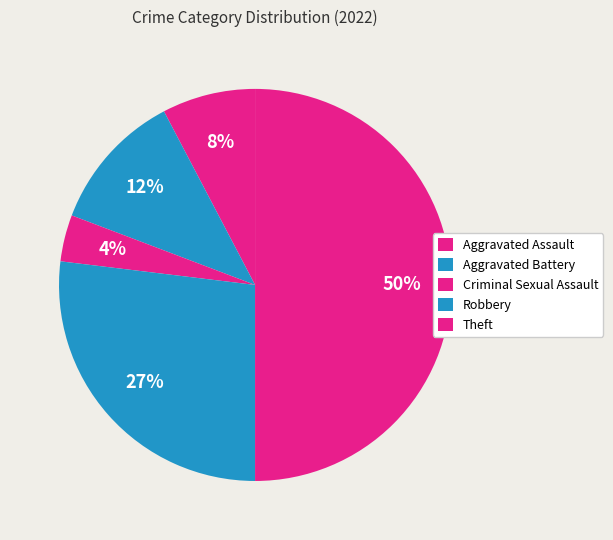

Rank the categories by value from highest to lowest.

Theft, Robbery, Aggravated Battery, Aggravated Assault, Criminal Sexual Assault